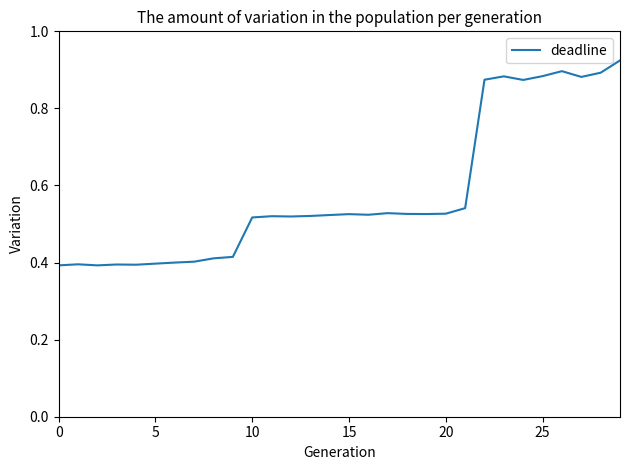

Is this an area chart (filled region under the line)?

No